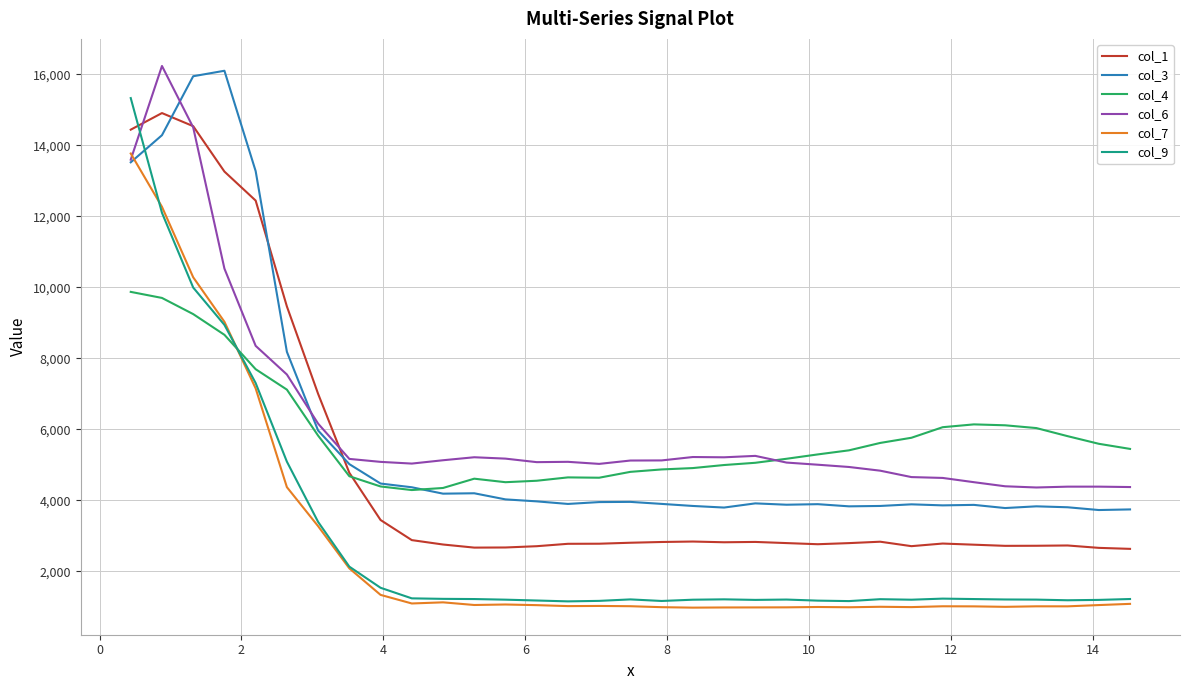

How many lines are shown in the chart?

6